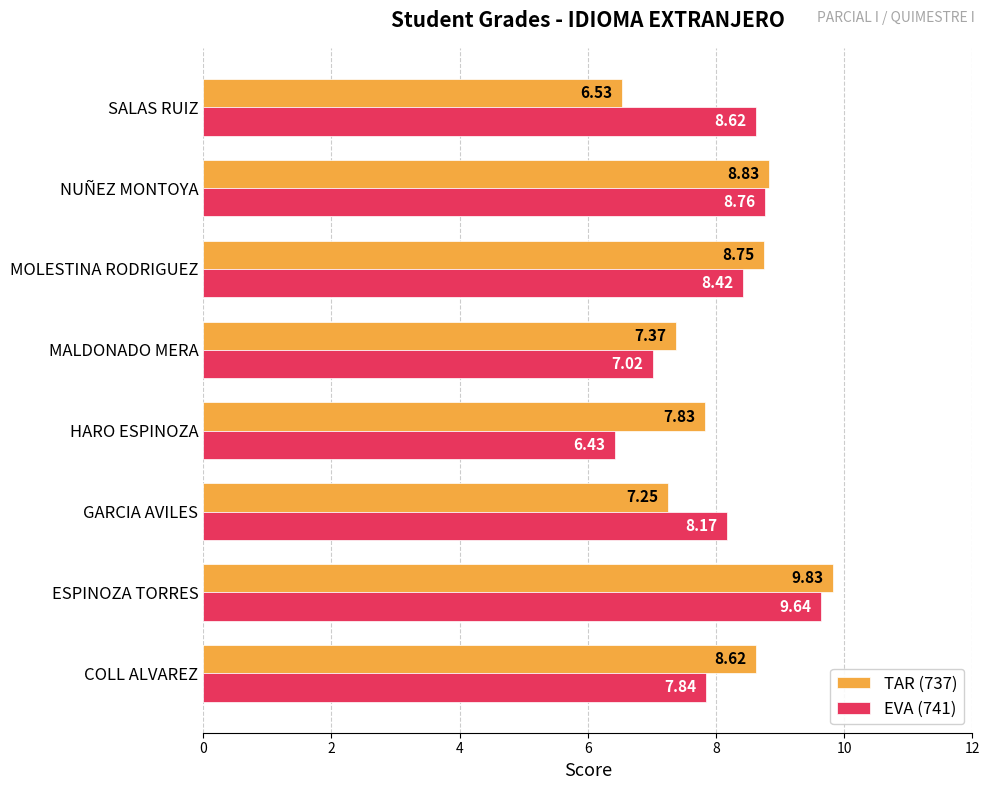

What is the maximum value for EVA (741)?

9.6